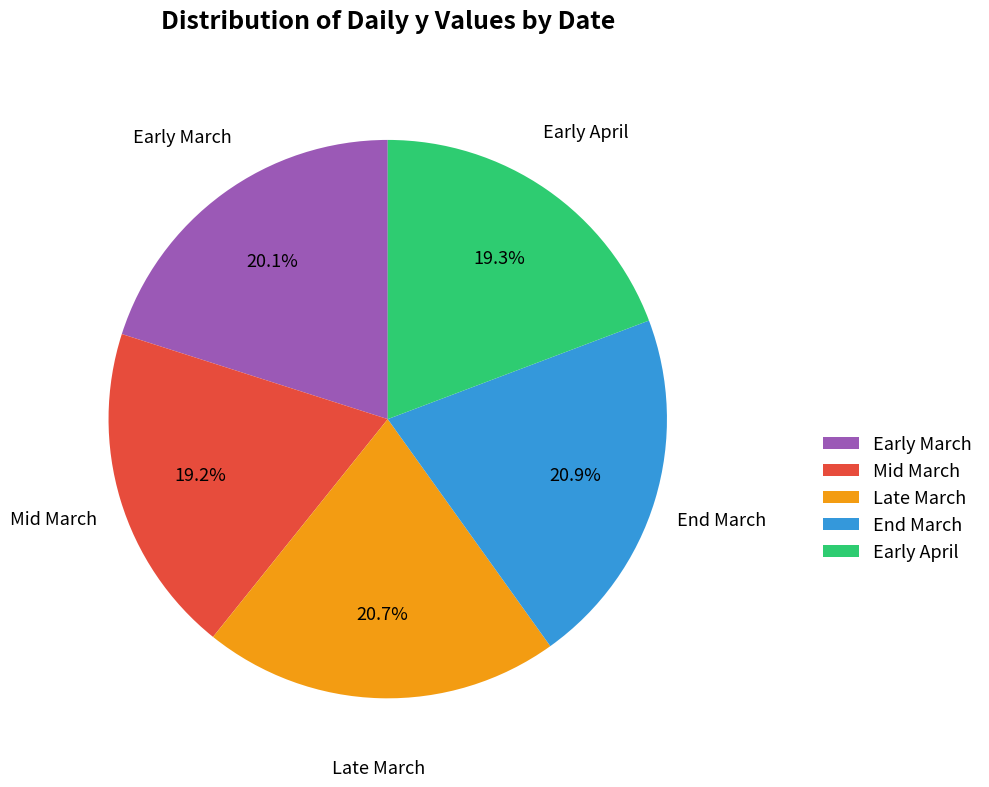

Combined, what portion of the pie is End March and Early April?

40.1%